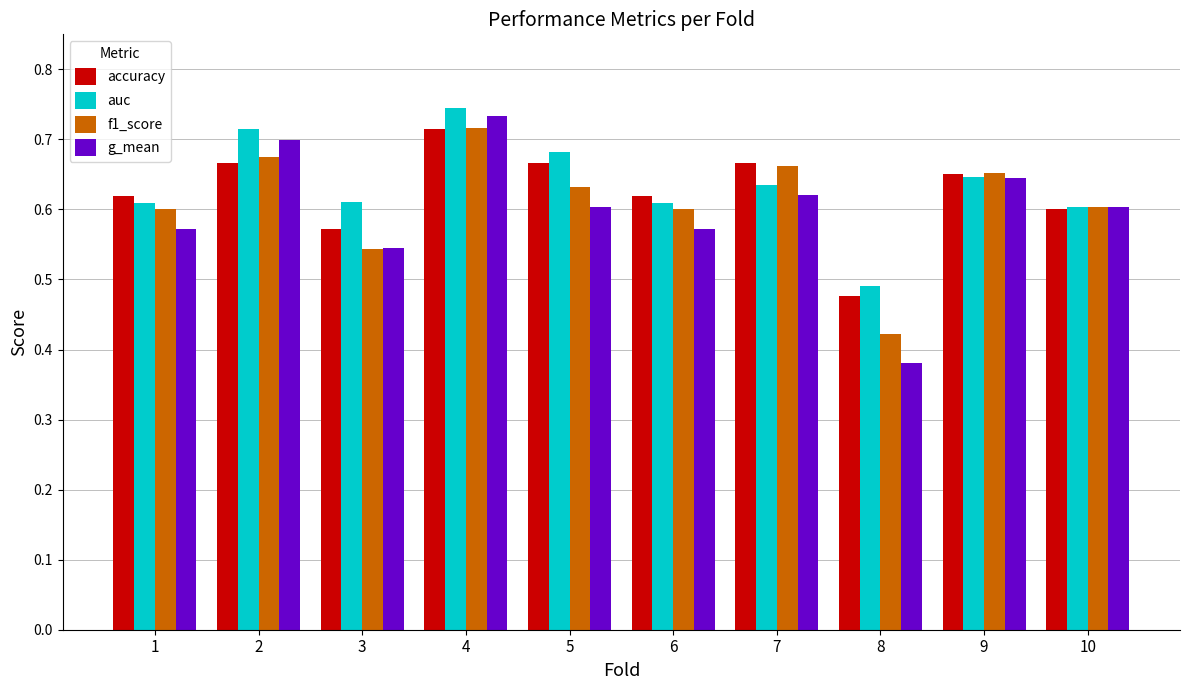

At which label does g_mean reach its peak?

4